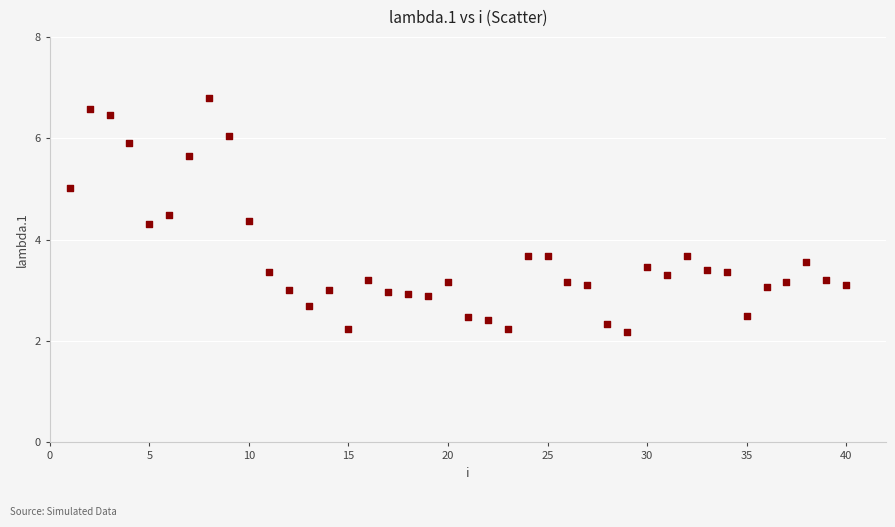

What is the range of Y values (max minus min)?

4.6